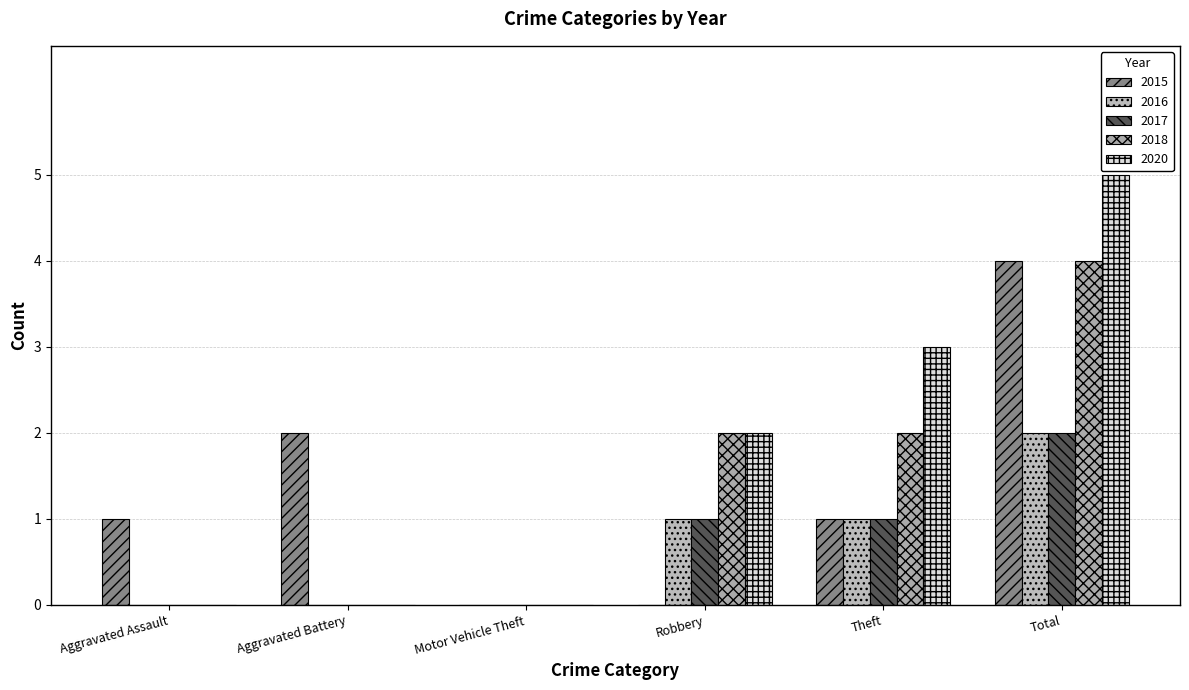

How many distinct data groups are displayed?

5